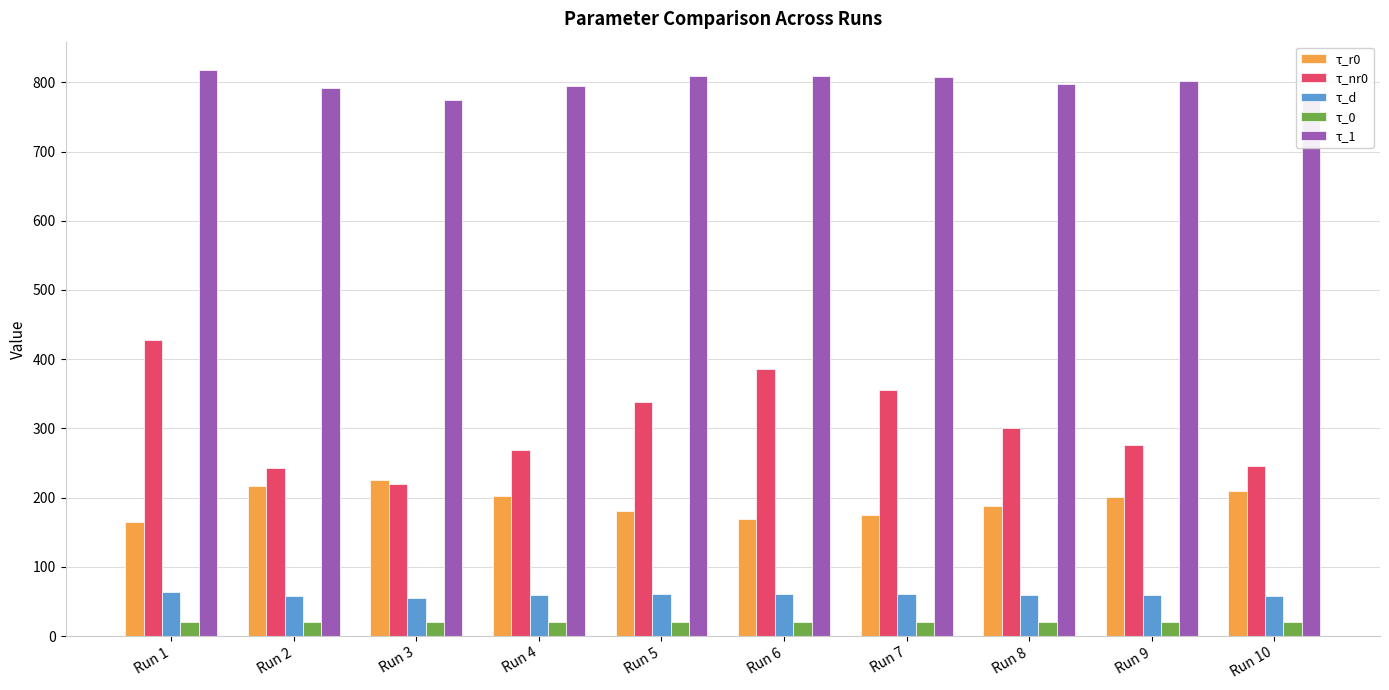

What is the greatest value displayed?

817.8